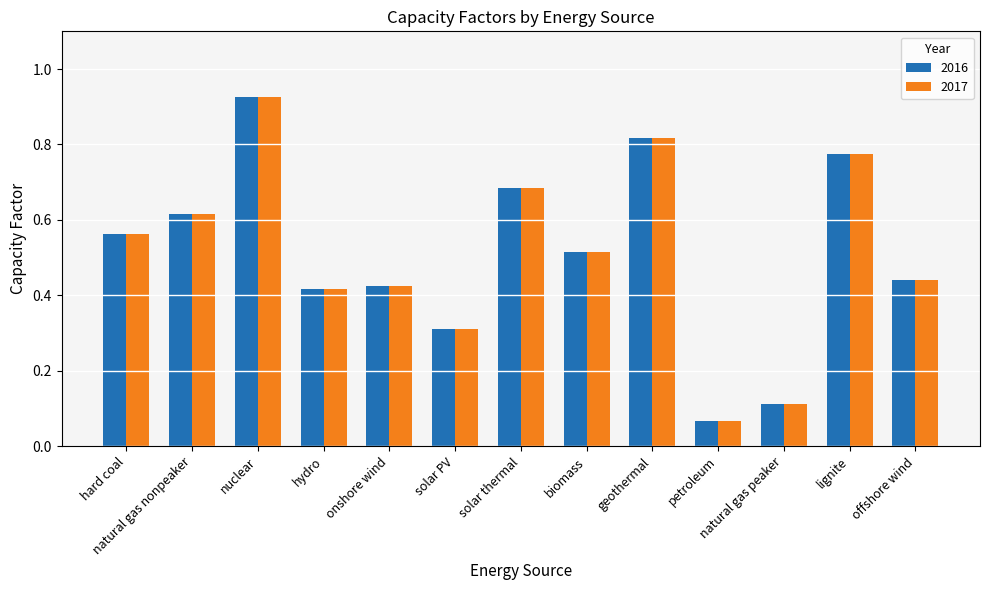

Count the number of data series in this chart.

2